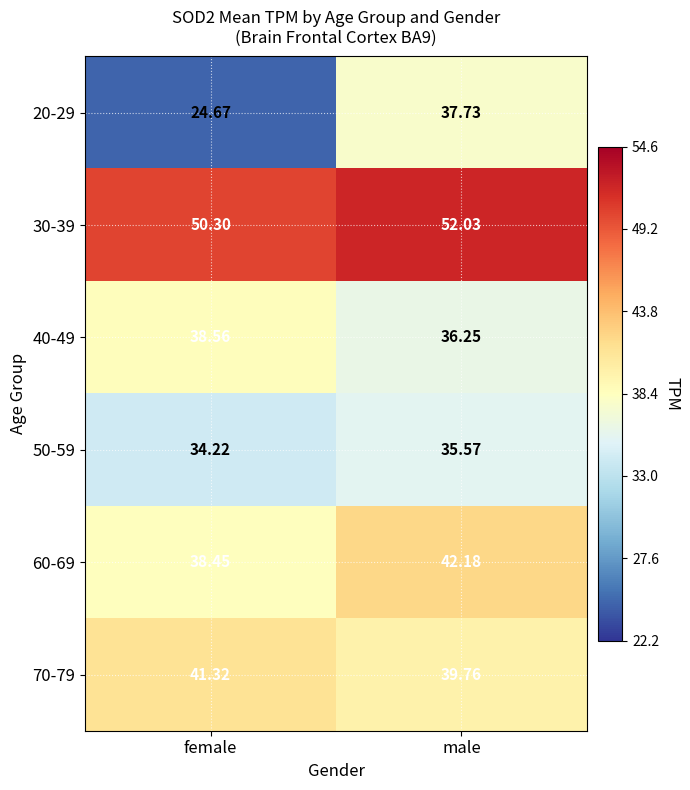

Rank the categories by 30-39 value from highest to lowest.

male, female